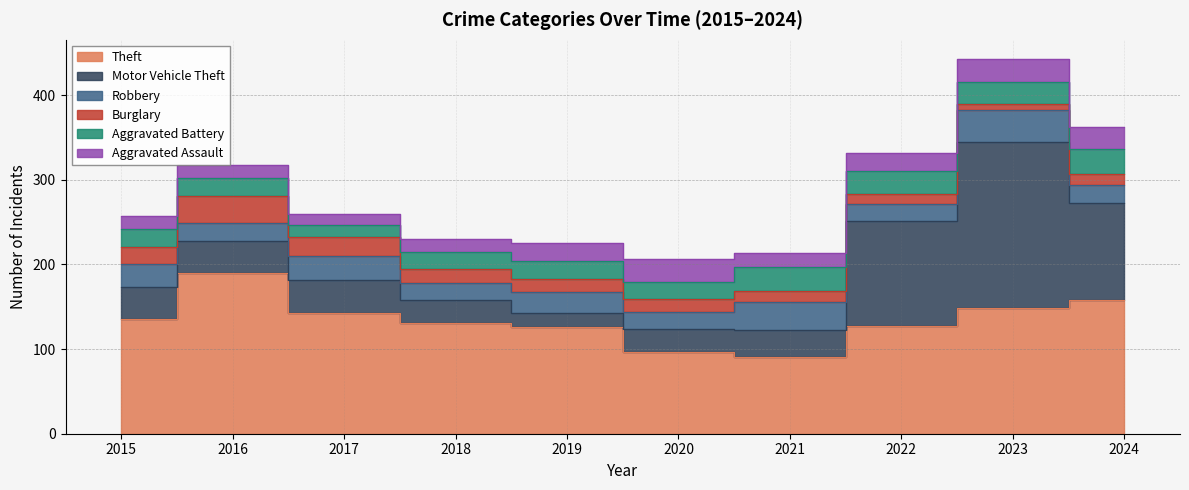

Reading right to left, list all the values displayed in this chart.

Theft: 158	149	127	91	97	126	131	143	190	135
Motor Vehicle Theft: 114	196	124	32	27	17	27	39	38	38
Robbery: 22	37	20	32	20	24	20	28	21	27
Burglary: 13	7	12	14	15	16	17	22	32	20
Aggravated Battery: 29	26	27	28	20	21	20	15	21	22
Aggravated Assault: 26	28	22	17	27	21	15	12	15	15